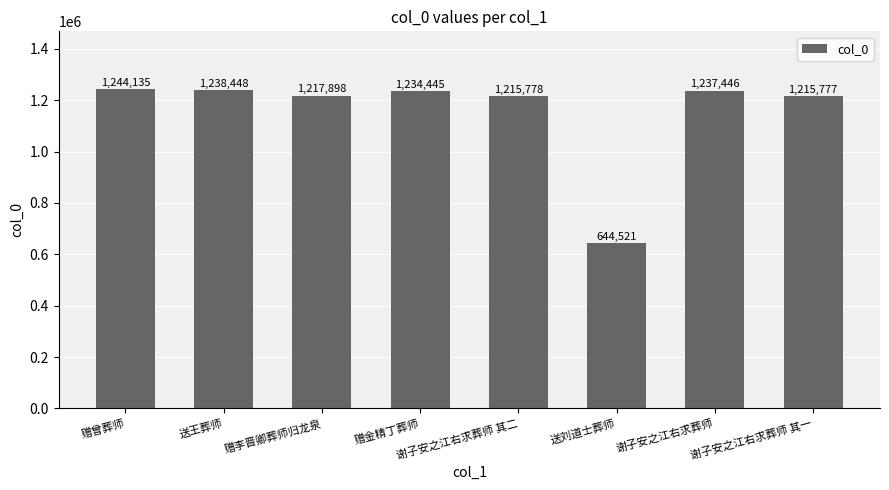

Reading left to right, what are all the values shown in this chart?

1244135	1238448	1217898	1234445	1215778	644521	1237446	1215777